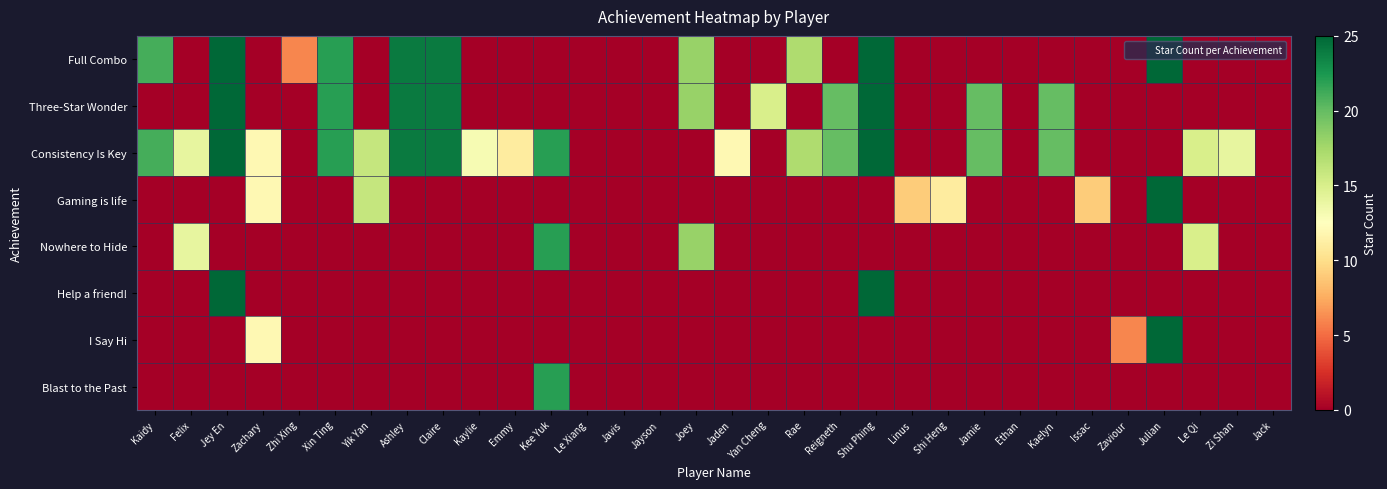

Reading right to left, what are all the values shown in this chart?

Full Combo: Jack=0	Zi Shan=0	Le Qi=0	Julian=25	Zaviour=0	Issac=0	Kaelyn=0	Ethan=0	Jamie=0	Shi Heng=0	Linus=0	Shu Phing=25	Reigneth=0	Rae=17	Yan Cheng=0	Jaden=0	Joey=18	Jayson=0	Javis=0	Le Xiang=0	Kee Yuk=0	Emmy=0	Kaylie=0	Claire=24	Ashley=24	Yik Yan=0	Xin Ting=22	Zhi Xing=6	Zachary=0	Jey En=25	Felix=0	Kaidy=21
Three-Star Wonder: Jack=0	Zi Shan=0	Le Qi=0	Julian=0	Zaviour=0	Issac=0	Kaelyn=20	Ethan=0	Jamie=20	Shi Heng=0	Linus=0	Shu Phing=25	Reigneth=20	Rae=0	Yan Cheng=15	Jaden=0	Joey=18	Jayson=0	Javis=0	Le Xiang=0	Kee Yuk=0	Emmy=0	Kaylie=0	Claire=24	Ashley=24	Yik Yan=0	Xin Ting=22	Zhi Xing=0	Zachary=0	Jey En=25	Felix=0	Kaidy=0
Consistency Is Key: Jack=0	Zi Shan=14	Le Qi=15	Julian=0	Zaviour=0	Issac=0	Kaelyn=20	Ethan=0	Jamie=20	Shi Heng=0	Linus=0	Shu Phing=25	Reigneth=20	Rae=17	Yan Cheng=0	Jaden=12	Joey=0	Jayson=0	Javis=0	Le Xiang=0	Kee Yuk=22	Emmy=11	Kaylie=13	Claire=24	Ashley=24	Yik Yan=16	Xin Ting=22	Zhi Xing=0	Zachary=12	Jey En=25	Felix=14	Kaidy=21
Gaming is life: Jack=0	Zi Shan=0	Le Qi=0	Julian=25	Zaviour=0	Issac=9	Kaelyn=0	Ethan=0	Jamie=0	Shi Heng=11	Linus=9	Shu Phing=0	Reigneth=0	Rae=0	Yan Cheng=0	Jaden=0	Joey=0	Jayson=0	Javis=0	Le Xiang=0	Kee Yuk=0	Emmy=0	Kaylie=0	Claire=0	Ashley=0	Yik Yan=16	Xin Ting=0	Zhi Xing=0	Zachary=12	Jey En=0	Felix=0	Kaidy=0
Nowhere to Hide: Jack=0	Zi Shan=0	Le Qi=15	Julian=0	Zaviour=0	Issac=0	Kaelyn=0	Ethan=0	Jamie=0	Shi Heng=0	Linus=0	Shu Phing=0	Reigneth=0	Rae=0	Yan Cheng=0	Jaden=0	Joey=18	Jayson=0	Javis=0	Le Xiang=0	Kee Yuk=22	Emmy=0	Kaylie=0	Claire=0	Ashley=0	Yik Yan=0	Xin Ting=0	Zhi Xing=0	Zachary=0	Jey En=0	Felix=14	Kaidy=0
Help a friend!: Jack=0	Zi Shan=0	Le Qi=0	Julian=0	Zaviour=0	Issac=0	Kaelyn=0	Ethan=0	Jamie=0	Shi Heng=0	Linus=0	Shu Phing=25	Reigneth=0	Rae=0	Yan Cheng=0	Jaden=0	Joey=0	Jayson=0	Javis=0	Le Xiang=0	Kee Yuk=0	Emmy=0	Kaylie=0	Claire=0	Ashley=0	Yik Yan=0	Xin Ting=0	Zhi Xing=0	Zachary=0	Jey En=25	Felix=0	Kaidy=0
I Say Hi: Jack=0	Zi Shan=0	Le Qi=0	Julian=25	Zaviour=6	Issac=0	Kaelyn=0	Ethan=0	Jamie=0	Shi Heng=0	Linus=0	Shu Phing=0	Reigneth=0	Rae=0	Yan Cheng=0	Jaden=0	Joey=0	Jayson=0	Javis=0	Le Xiang=0	Kee Yuk=0	Emmy=0	Kaylie=0	Claire=0	Ashley=0	Yik Yan=0	Xin Ting=0	Zhi Xing=0	Zachary=12	Jey En=0	Felix=0	Kaidy=0
Blast to the Past: Jack=0	Zi Shan=0	Le Qi=0	Julian=0	Zaviour=0	Issac=0	Kaelyn=0	Ethan=0	Jamie=0	Shi Heng=0	Linus=0	Shu Phing=0	Reigneth=0	Rae=0	Yan Cheng=0	Jaden=0	Joey=0	Jayson=0	Javis=0	Le Xiang=0	Kee Yuk=22	Emmy=0	Kaylie=0	Claire=0	Ashley=0	Yik Yan=0	Xin Ting=0	Zhi Xing=0	Zachary=0	Jey En=0	Felix=0	Kaidy=0